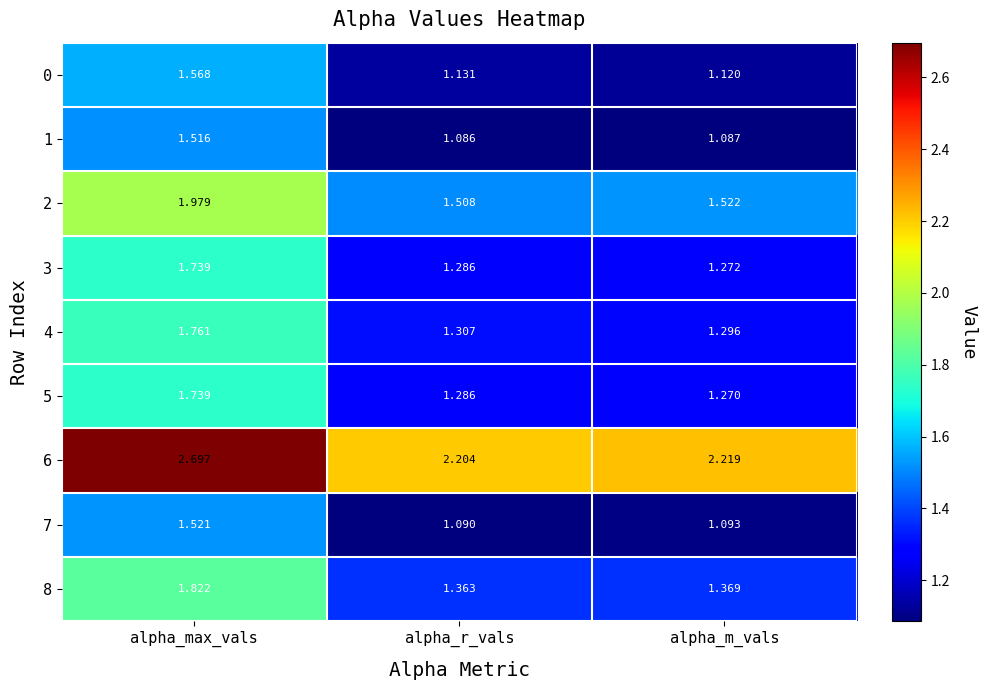

At which category is the sum across all series the highest?

alpha_max_vals